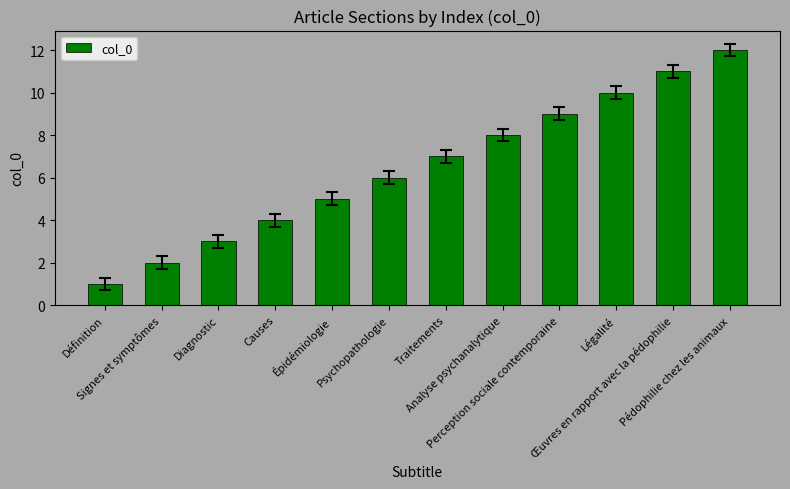

The chart shows a value of 11 at Œuvres en rapport avec la pédophilie. True or false?

True